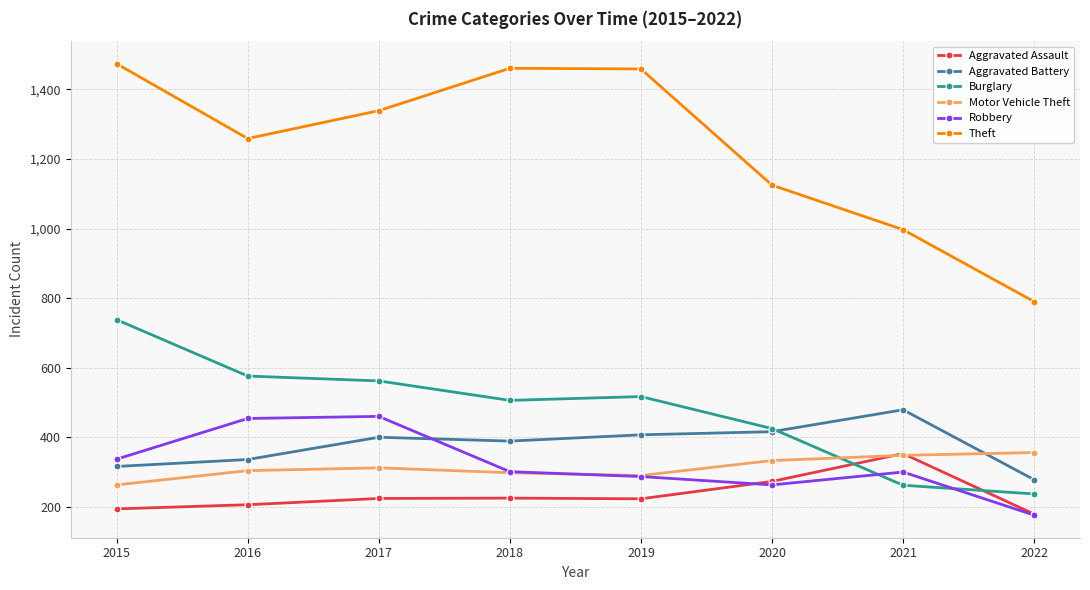

At which category does Burglary reach its first local valley?

2018